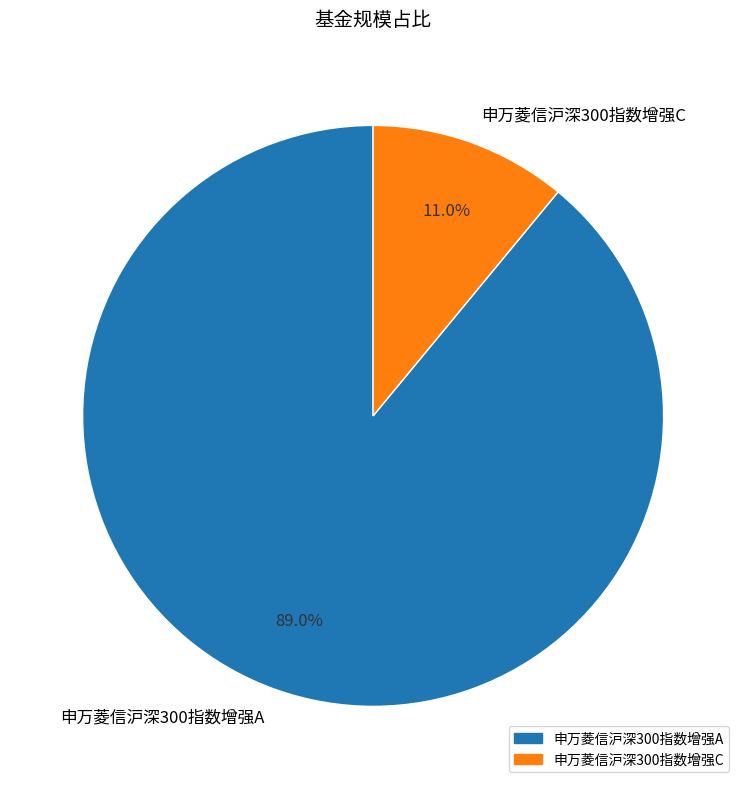

Does 申万菱信沪深300指数增强C represent more than half of the total?

No